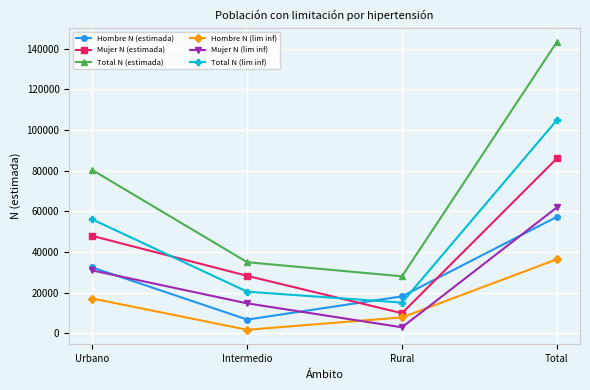

What is the label of the 3rd point from the left?

Rural